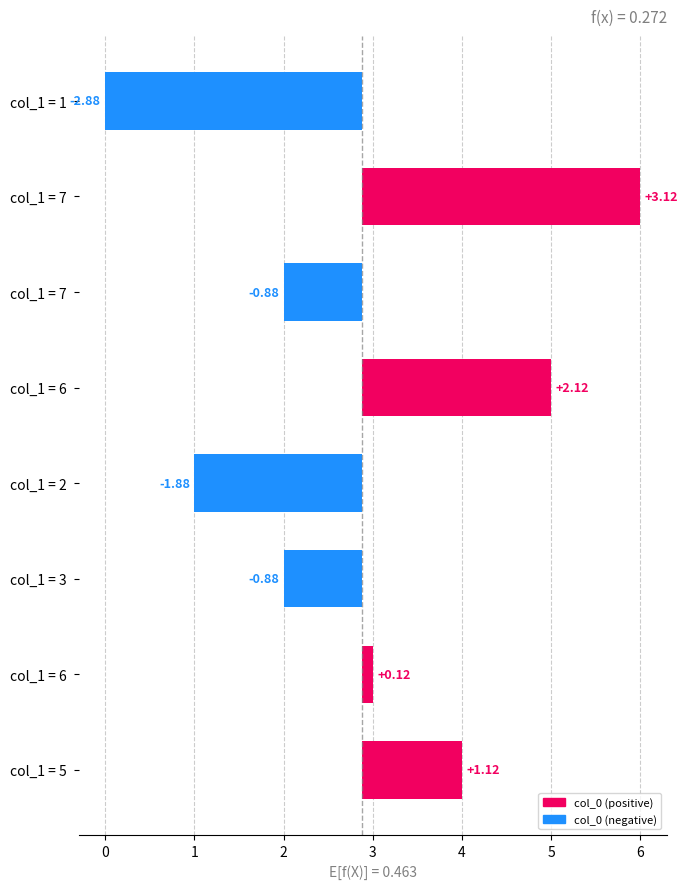

Which has a higher value, col_1 = 7 or col_1 = 5?

col_1 = 5